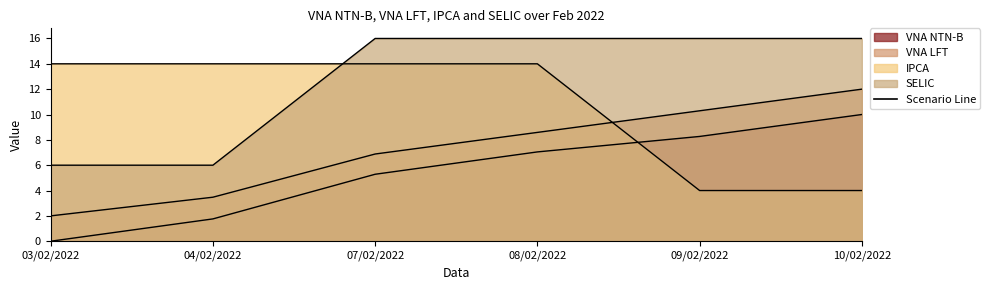

After their last crossing, which series has the higher values: IPCA or VNA NTN-B?

VNA NTN-B